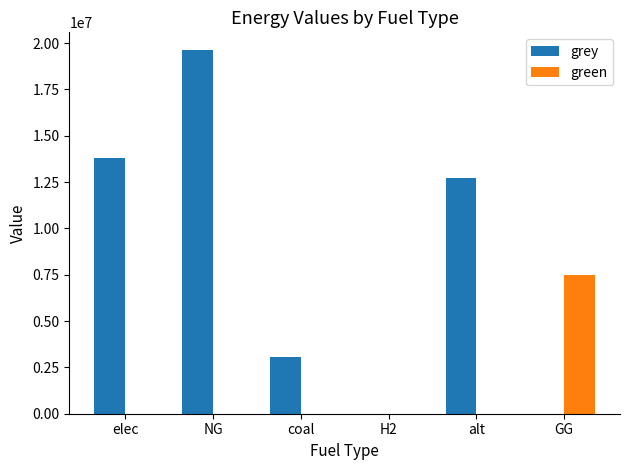

Between NG and alt, which series saw the biggest shift?

grey